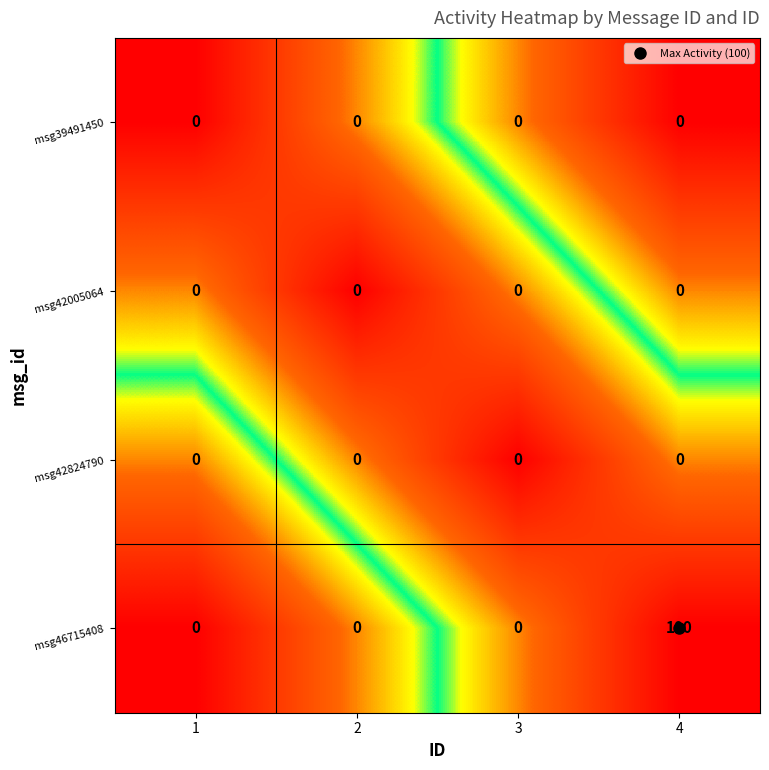

Which series has the widest spread of values?

msg46715408